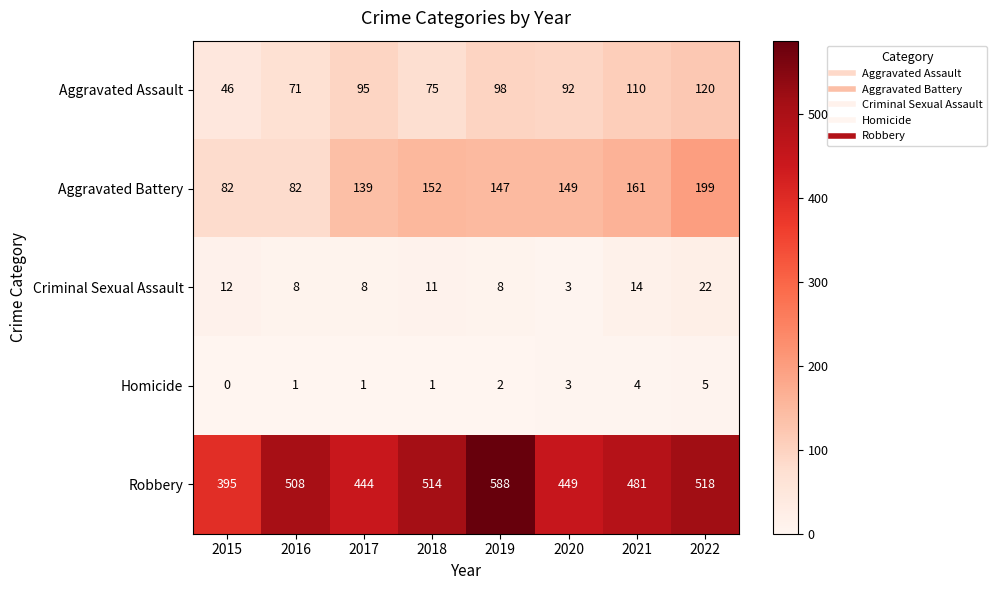

What is the sum of the Homicide values at 2021 and 2020?

7